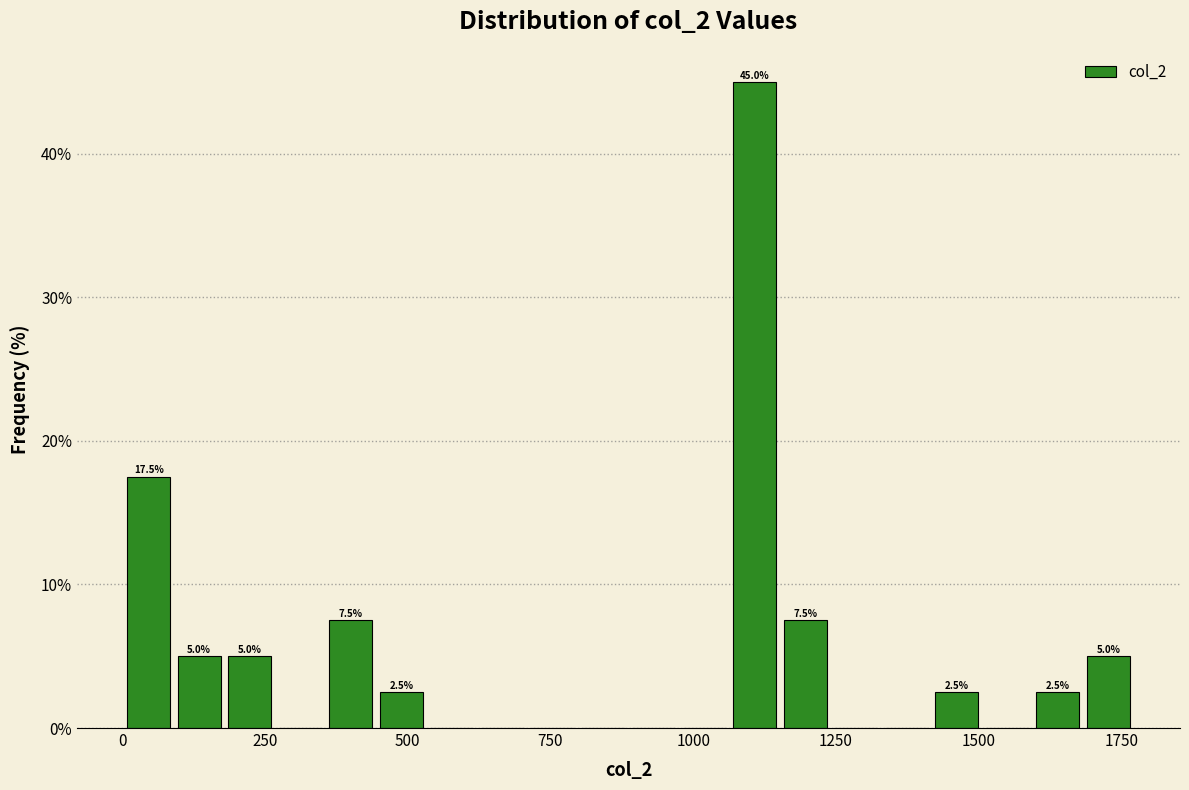

Read against the x-axis, roughly where is the centre of the tallest bar?

1100